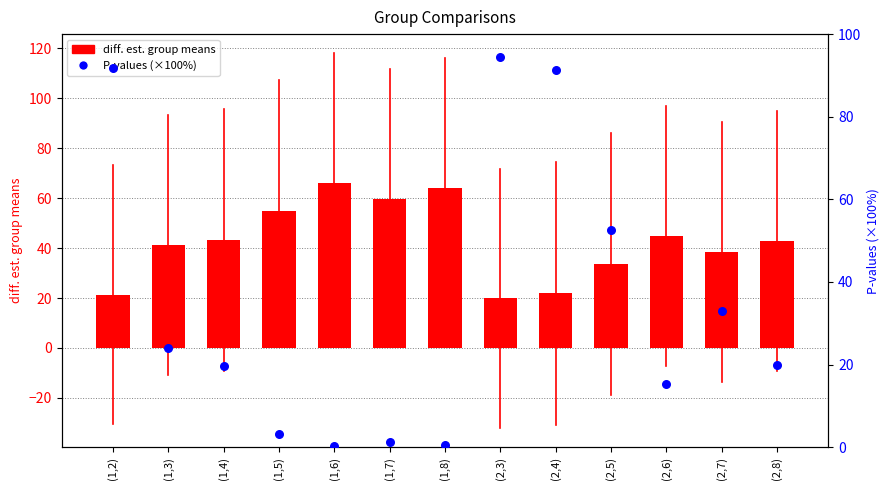

Which series has the largest total across all categories?

diff. est. group means